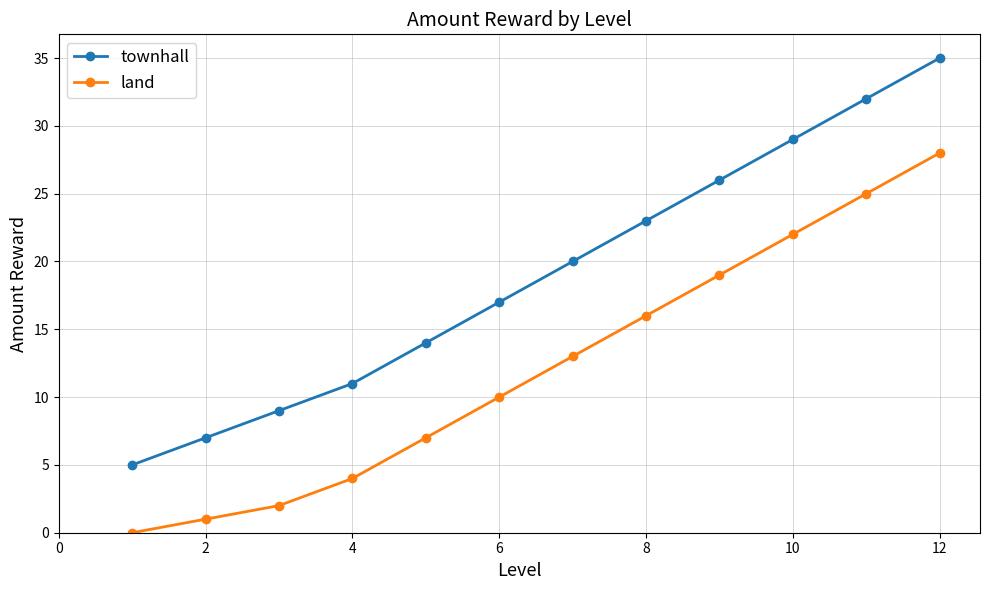

What is the minimum value for townhall?

5